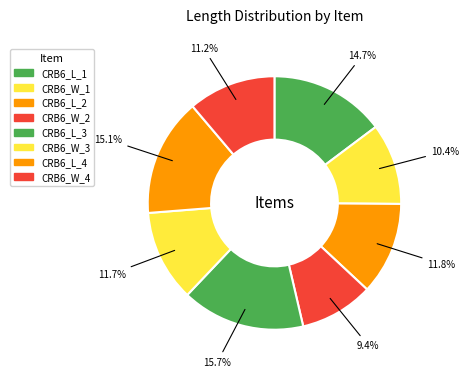

Rank the categories by value from lowest to highest.

CRB6_W_2, CRB6_W_1, CRB6_W_4, CRB6_W_3, CRB6_L_2, CRB6_L_1, CRB6_L_4, CRB6_L_3